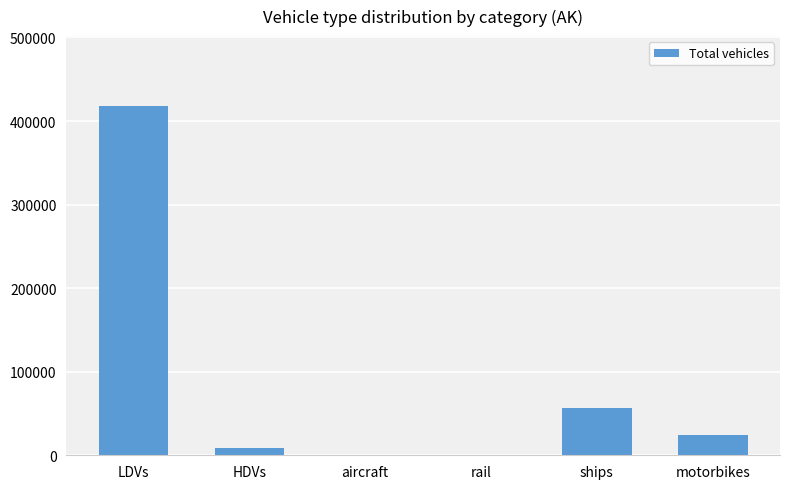

At which label is the value closest to 209022?

ships